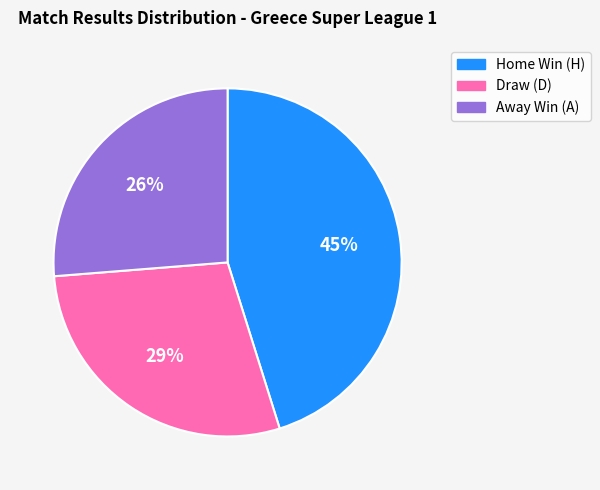

To the nearest percent, what is the difference between the largest and smallest slice percentages?

19%